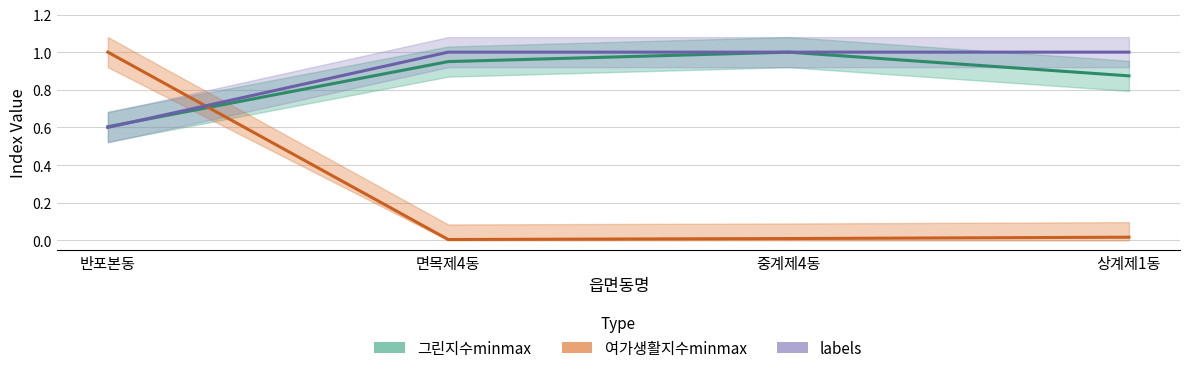

At which category is the sum across all series the highest?

반포본동